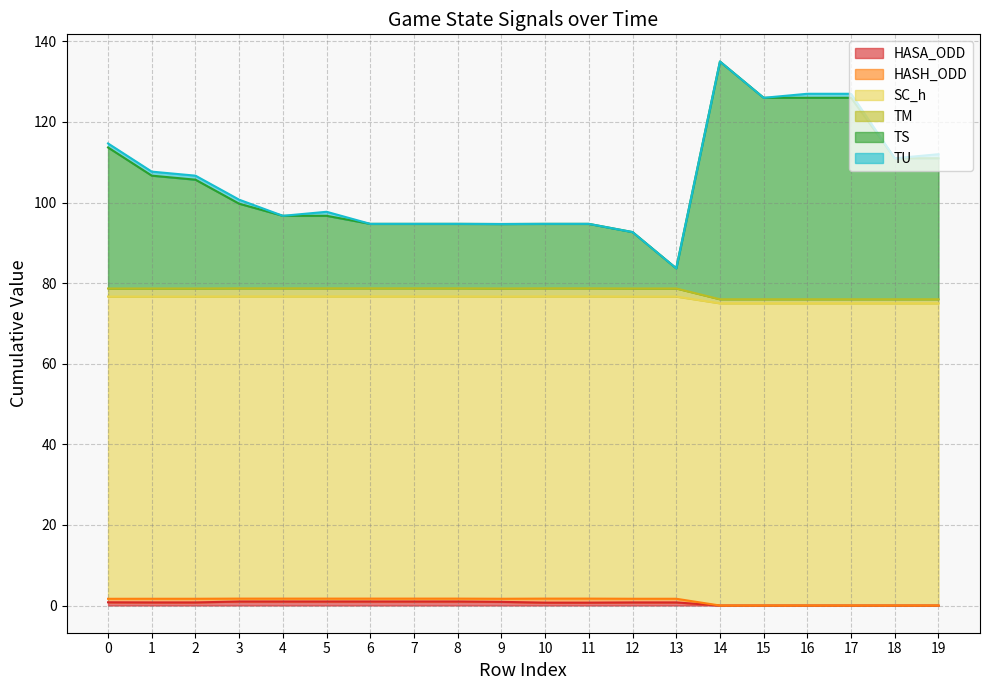

At how many categories does at least one series exceed 35?

20